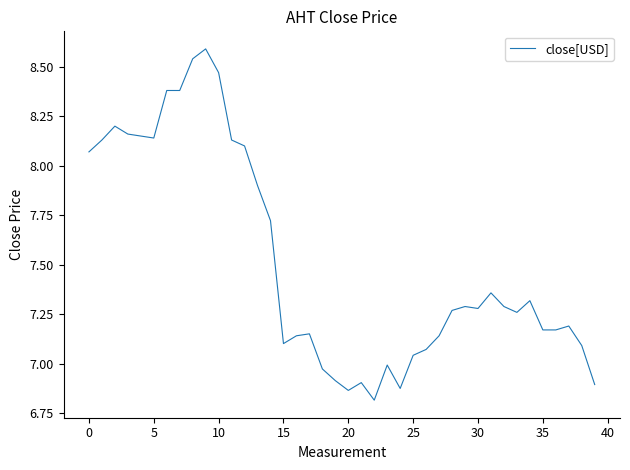

What is the greatest value displayed?

8.6